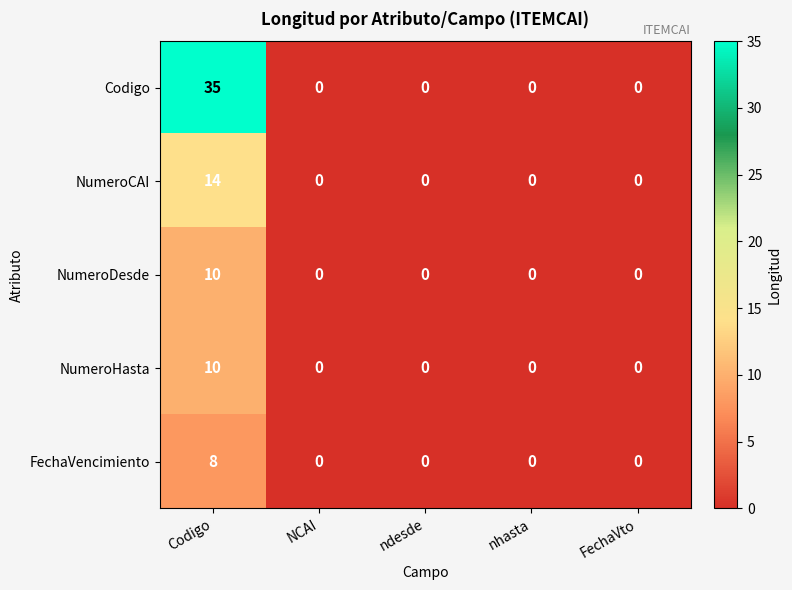

How many NumeroHasta values are between 0 and 1?

4